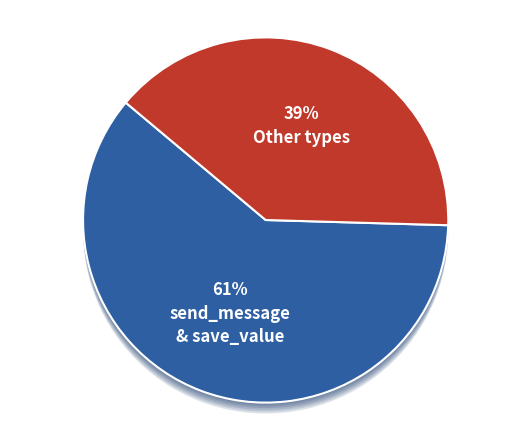

What is the largest slice in the pie chart?

send_message